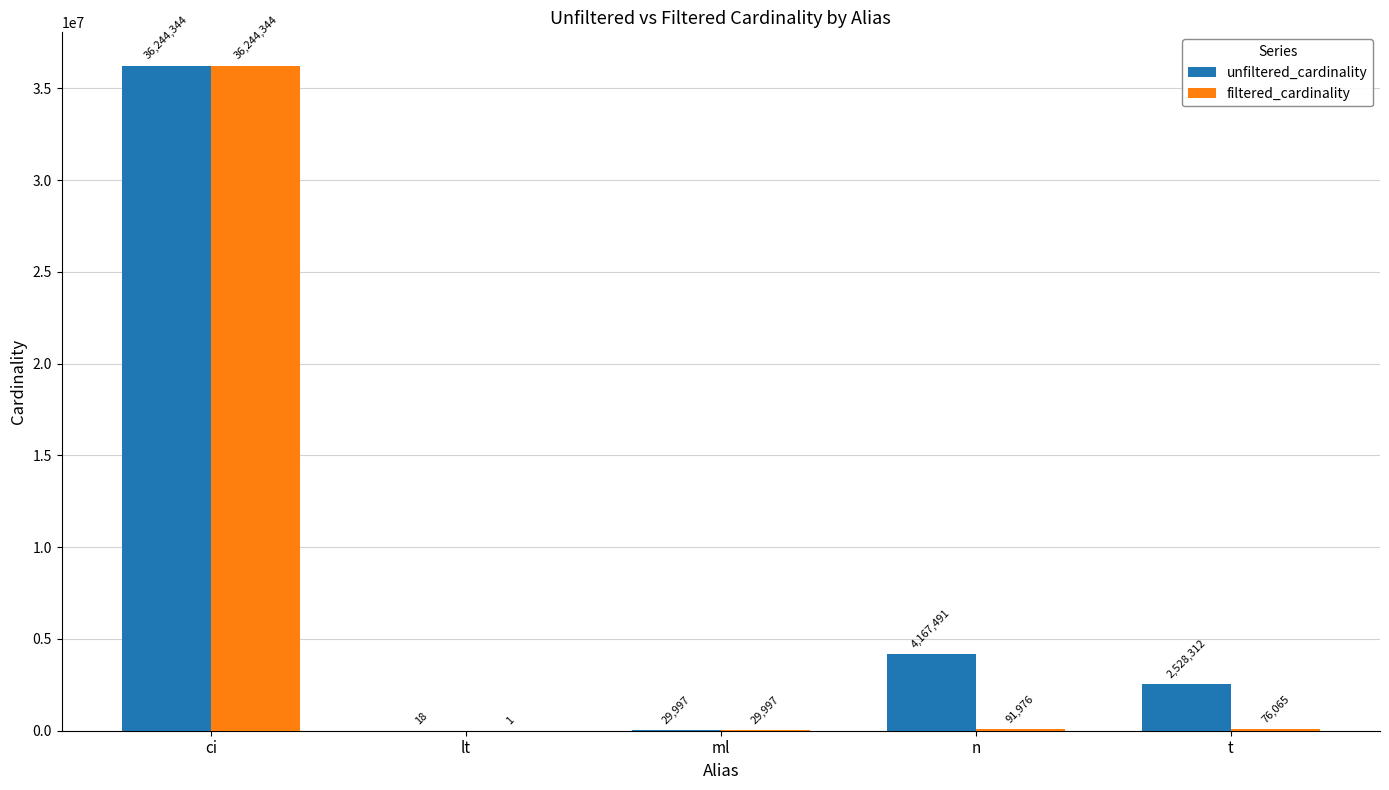

Which label corresponds to the largest value in the chart?

ci